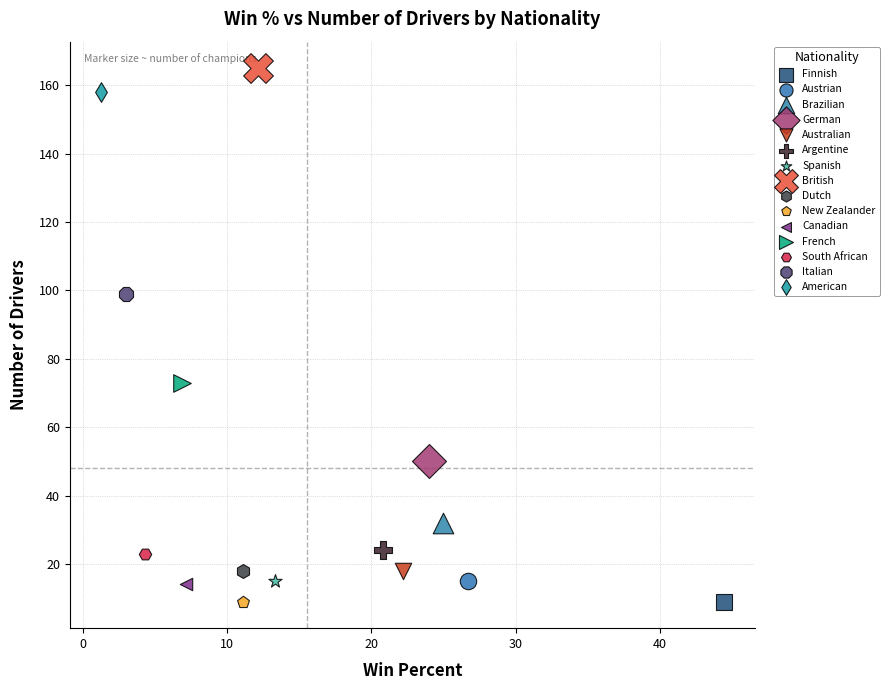

What are all the series names shown in the legend?

Finnish, Austrian, Brazilian, German, Australian, Argentine, Spanish, British, Dutch, New Zealander, Canadian, French, South African, Italian, American